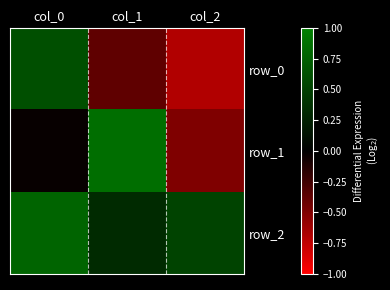

Reading right to left, what are all the values shown in this chart?

row_0: col_2=-0.7	col_1=-0.4	col_0=0.6
row_1: col_2=-0.5	col_1=0.9	col_0=-0.0
row_2: col_2=0.5	col_1=0.3	col_0=0.8